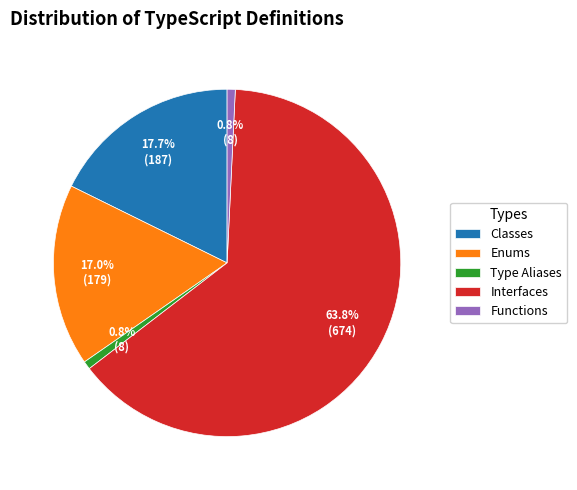

Between Interfaces and Classes, which is larger?

Interfaces